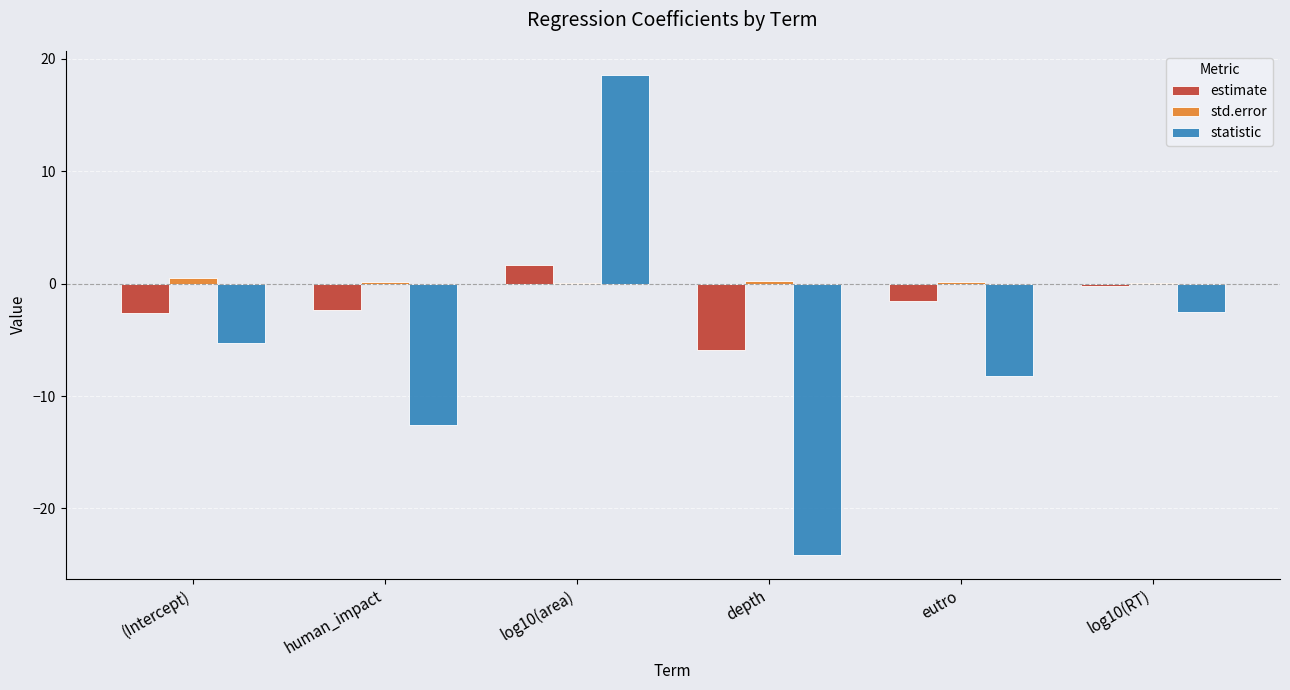

True or false: statistic has a value of -24.1 at depth.

True